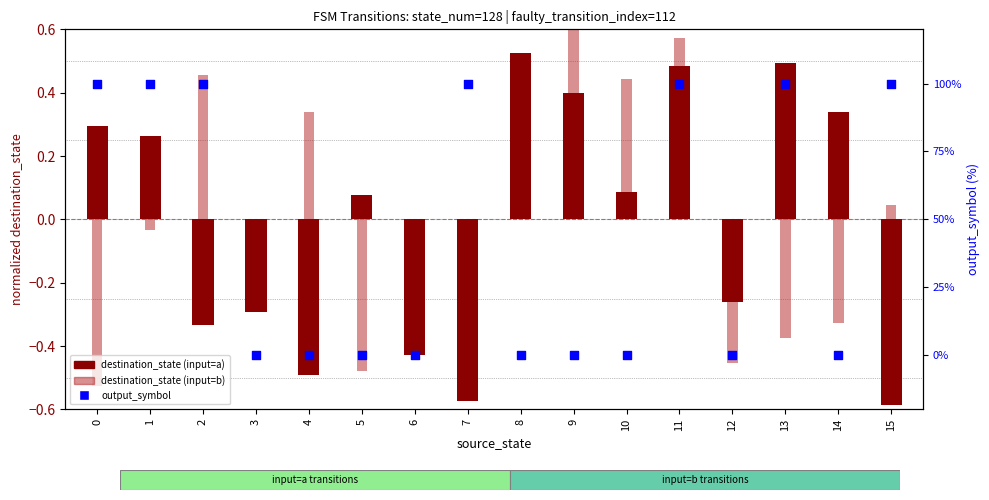

At how many categories does at least one series exceed 83?

7